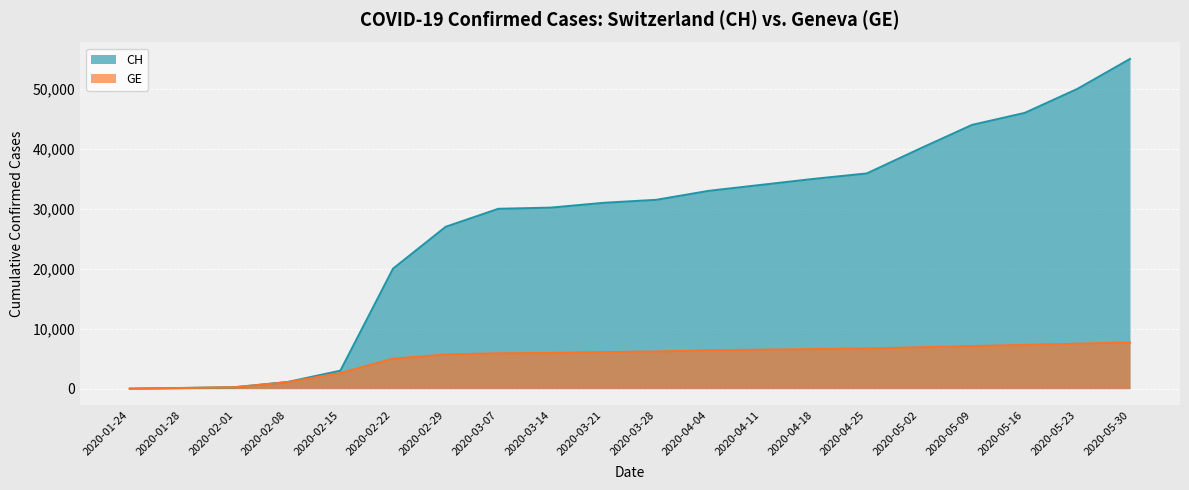

What is the minimum value for CH?

4